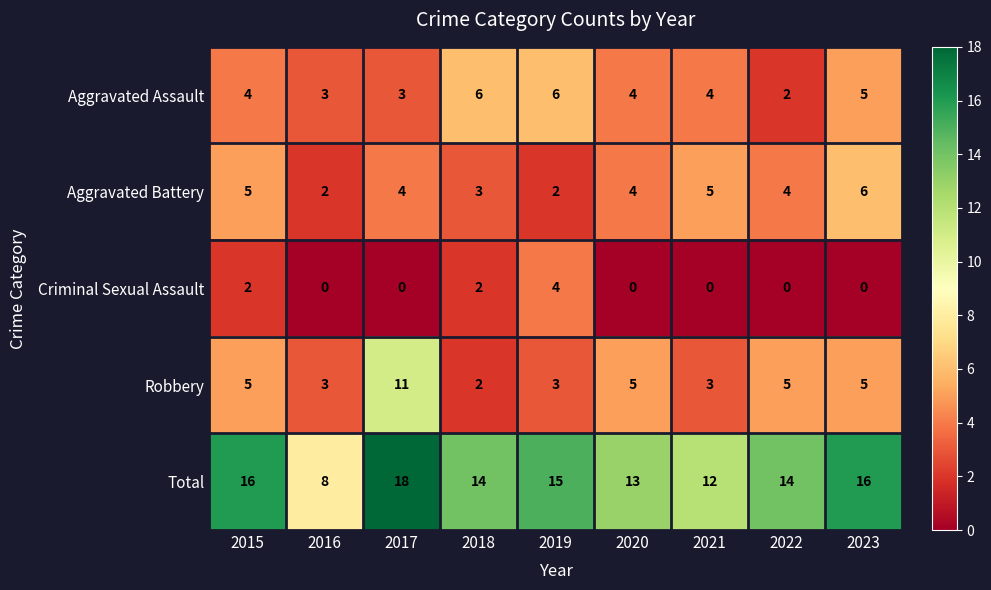

Is it true that Total equals 3 at 2016?

False